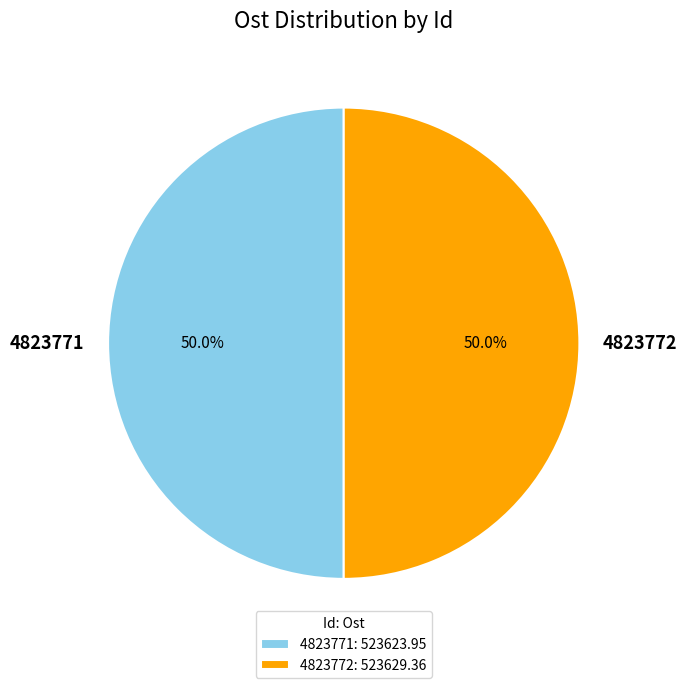

Approximately how many times larger is the value at 4823771 compared to 4823772?

1.0